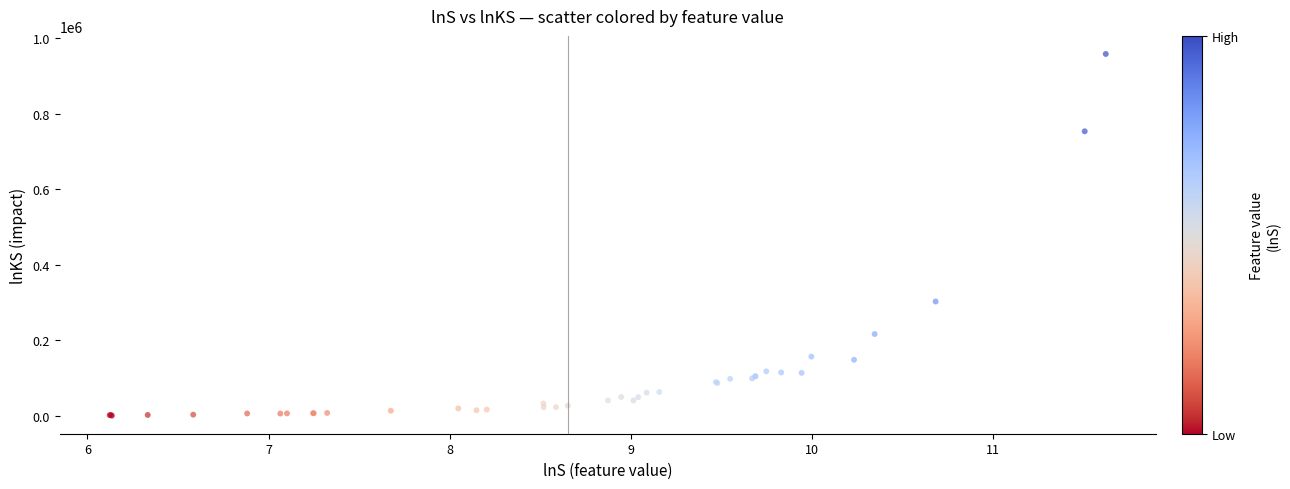

What Y value in the scatter plot is closest to 479460?

302872.6